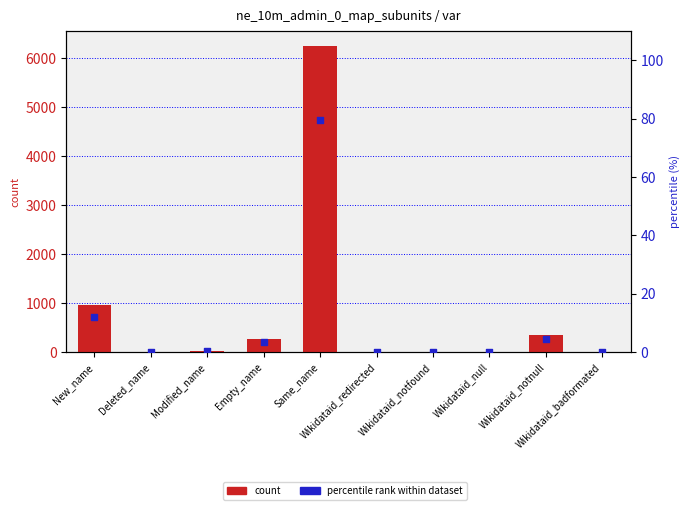

What is the total value across all series at Modified_name?

30.4